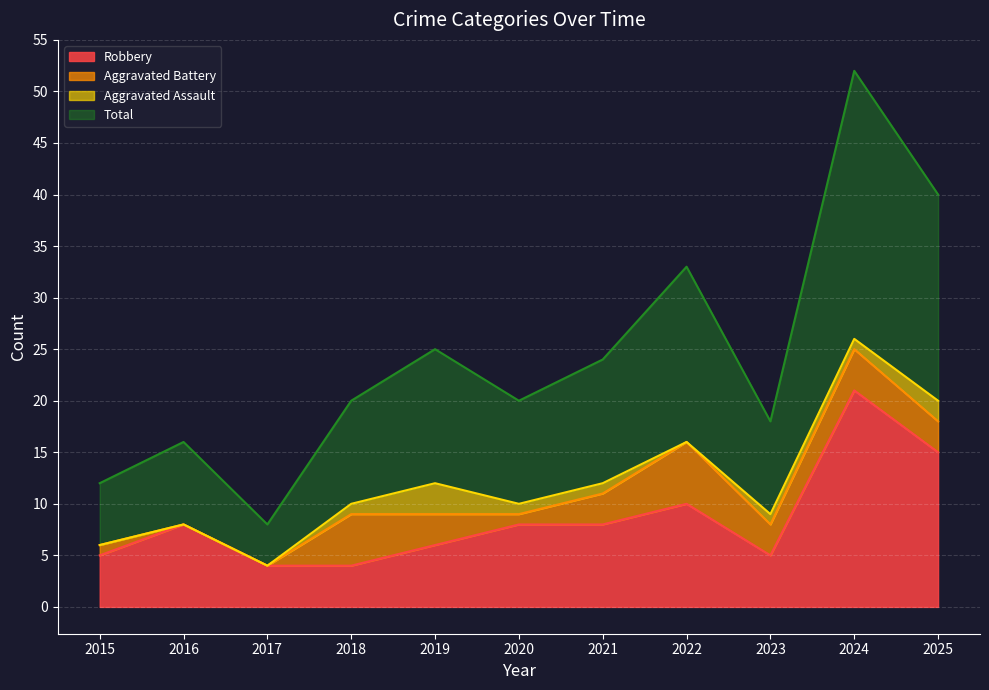

The value of Robbery at 2022 is 10. True or false?

True